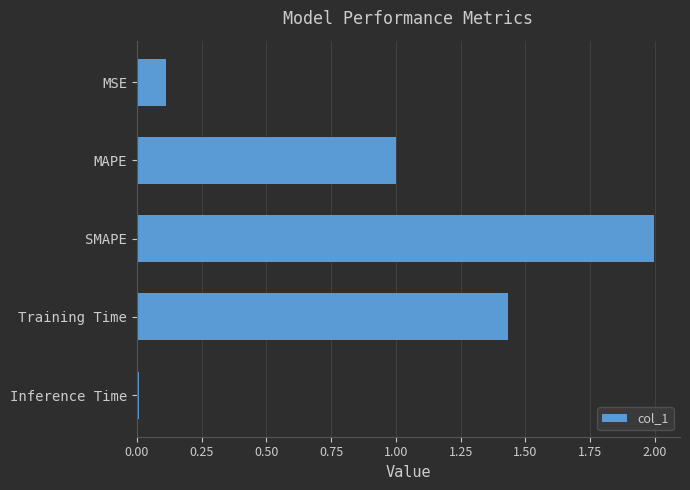

What is the label of the 5th bar from the bottom?

MSE